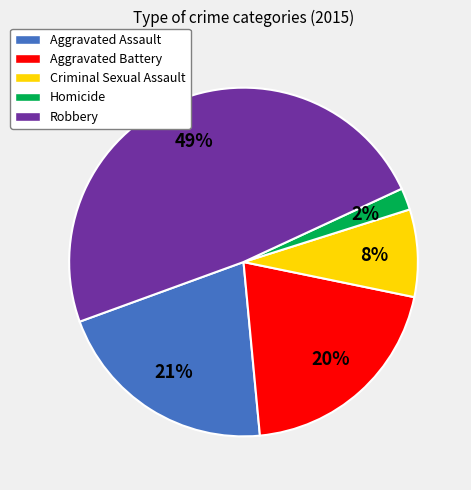

Count the number of slices in the pie.

5